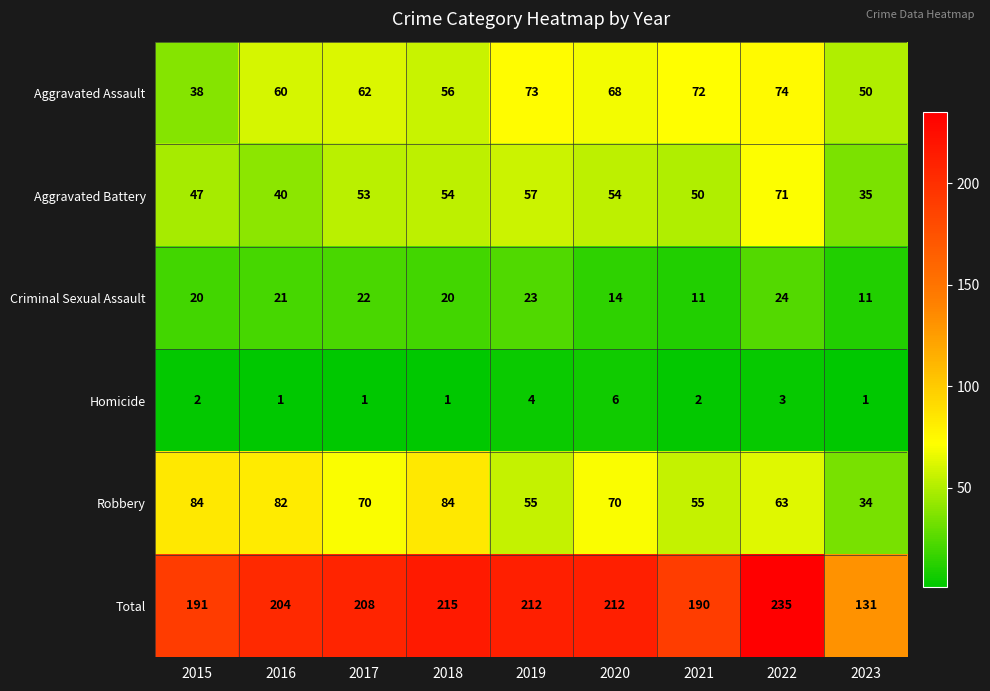

What is the spread (max minus min) of values at 2023?

130